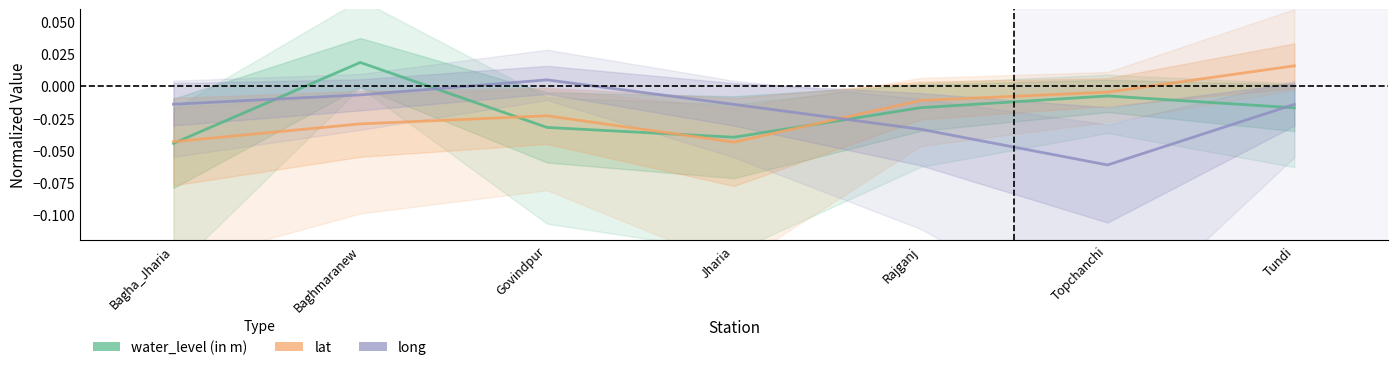

Where does the long series first go above 0?

Govindpur